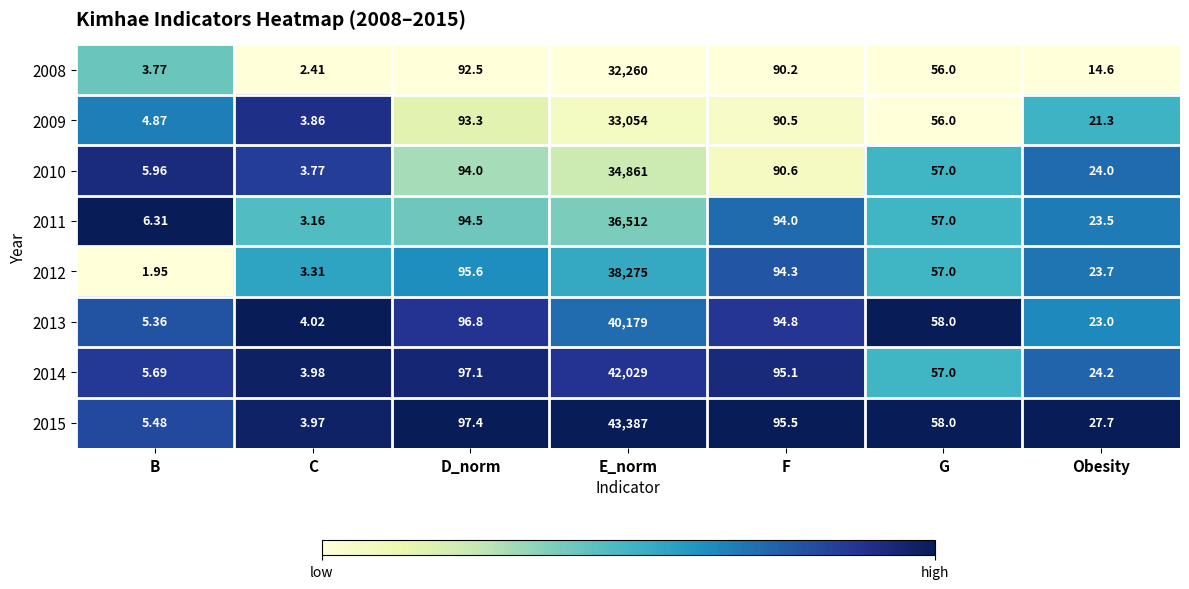

Where does the 2012 series first go above 57?

D_norm